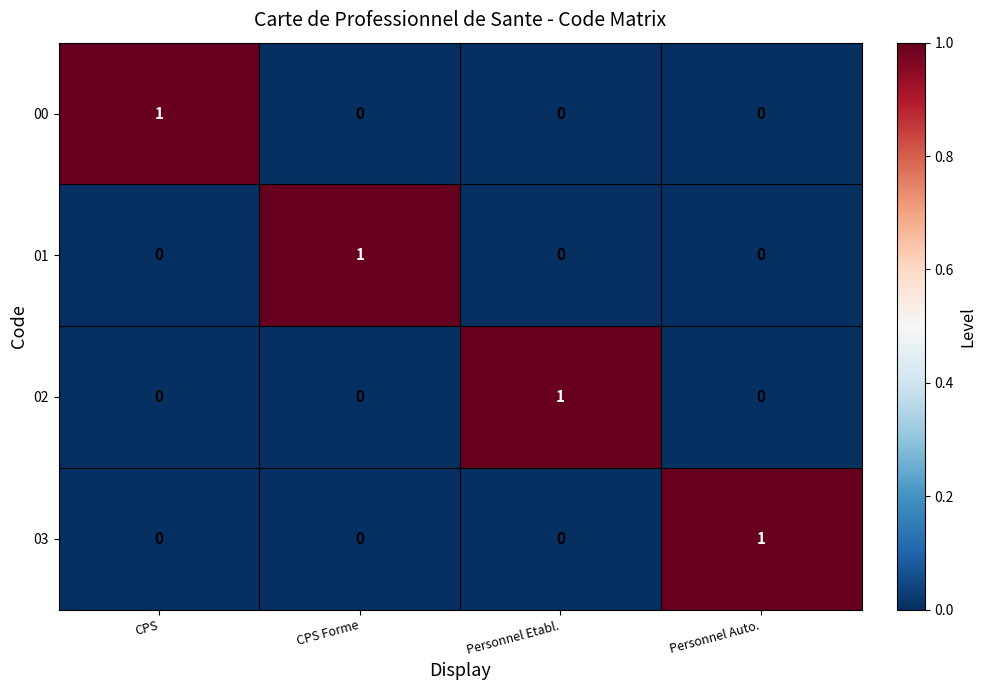

How many positive values does the 03 series have?

1